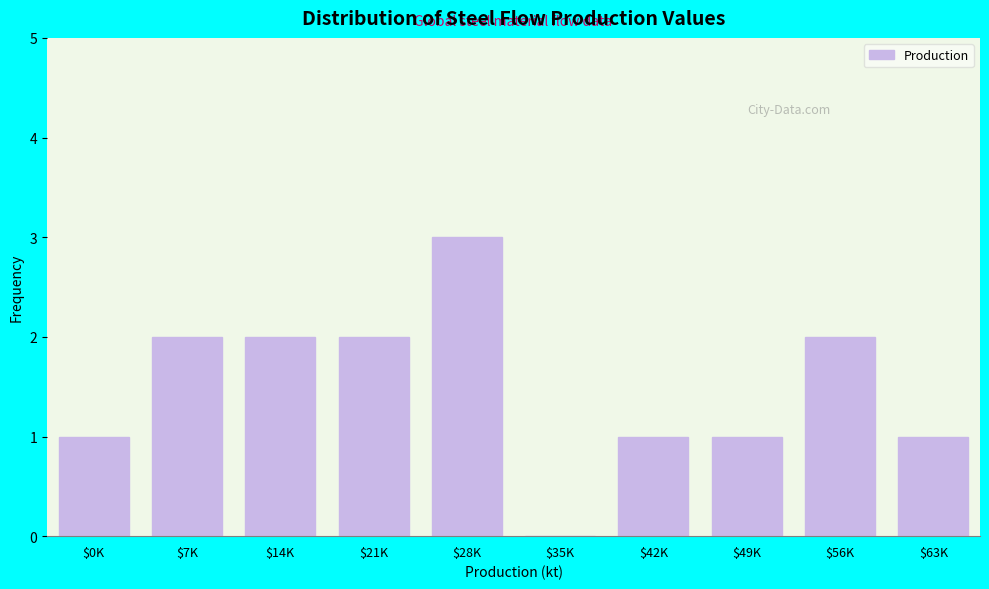

True or false: the data shows 2 at $7K.

True